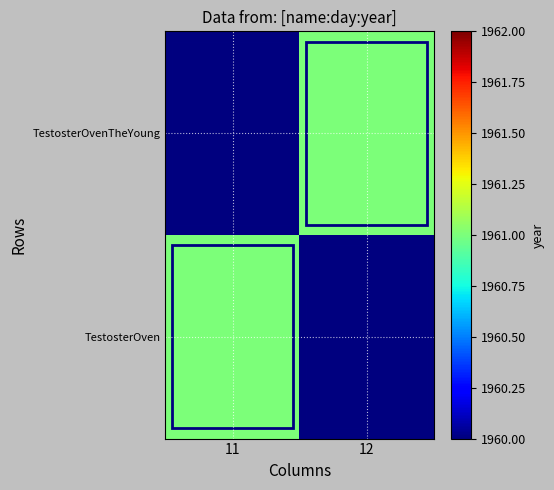

Which series changed the most between 11 and 12?

TestosterOven